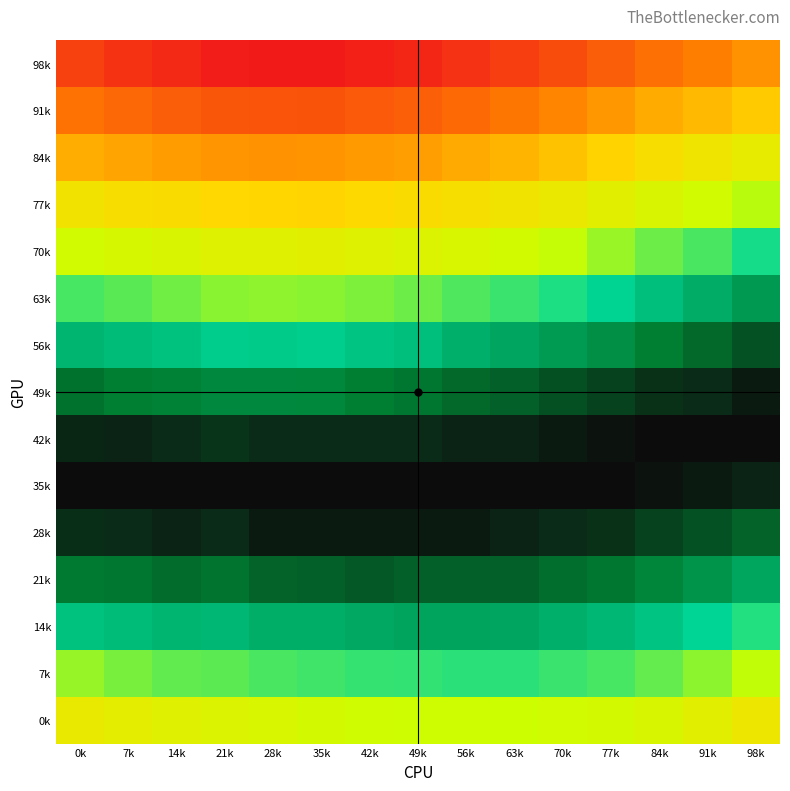

At which category is the sum across all series the highest?

21k